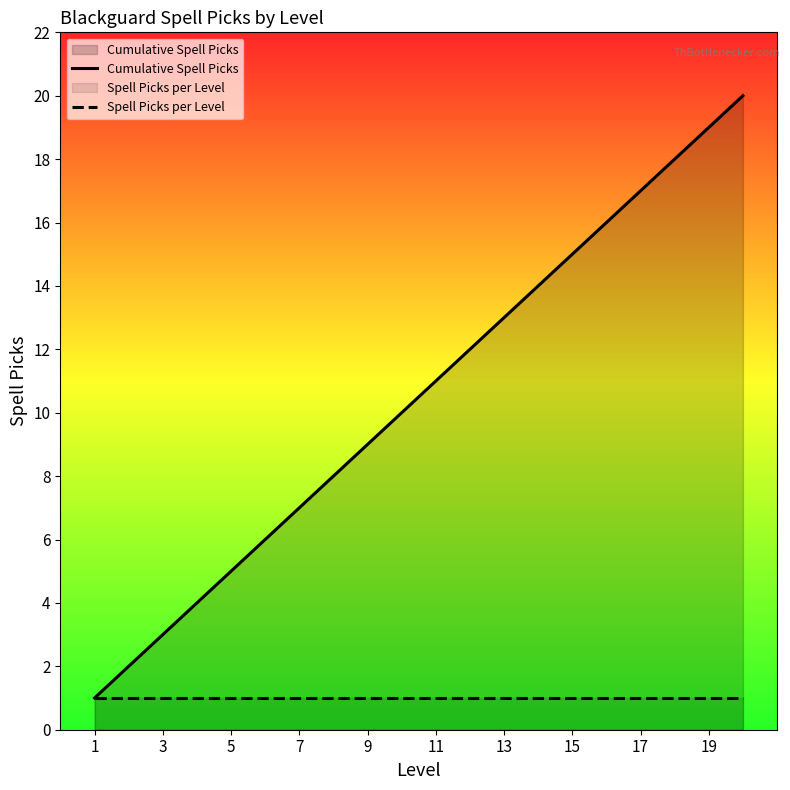

Which series has the largest range (max minus min)?

Cumulative Spell Picks